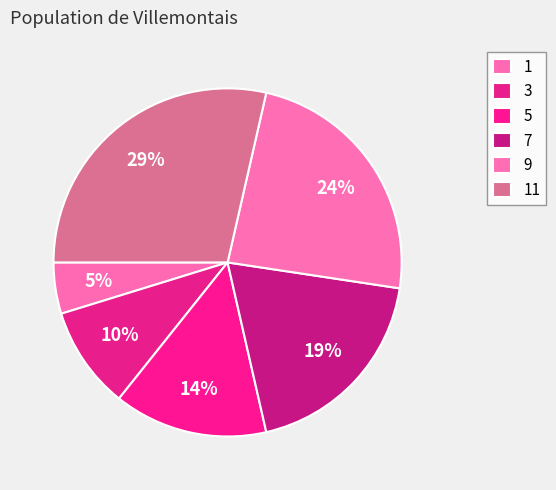

To the nearest percent, what is the average slice percentage?

17%